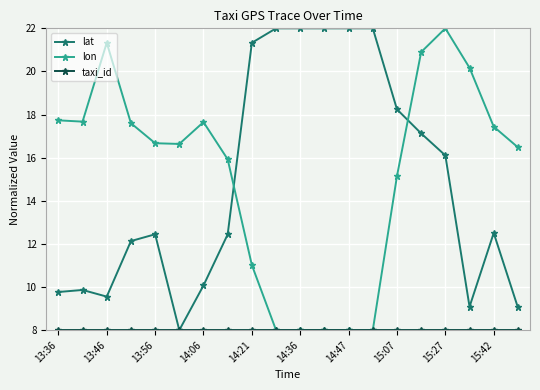

At how many categories does at least one series exceed 13?

20